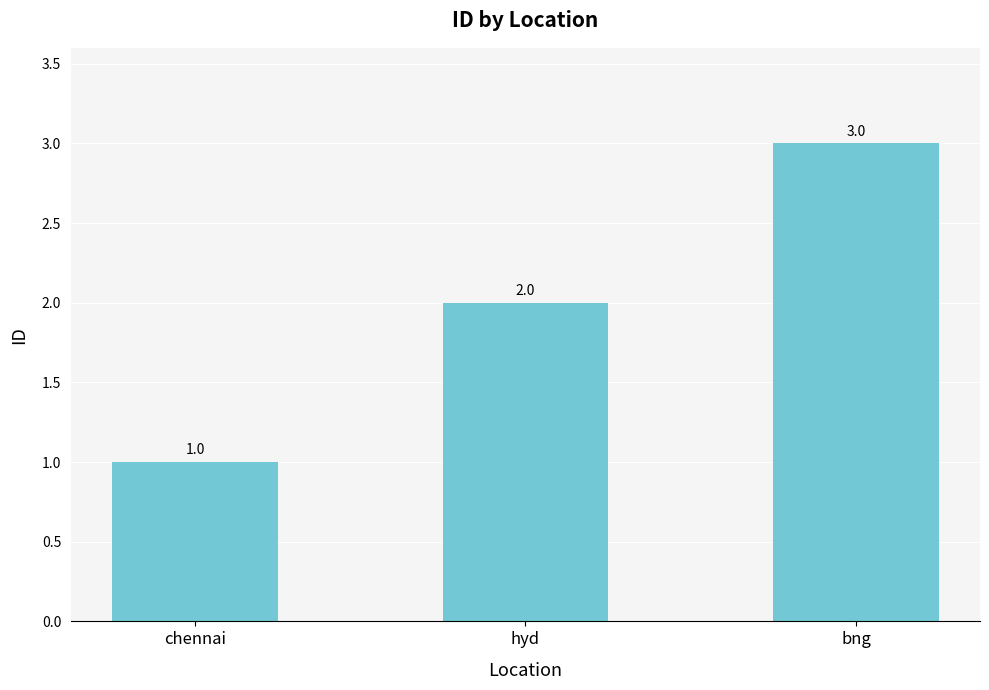

What is the average value?

2